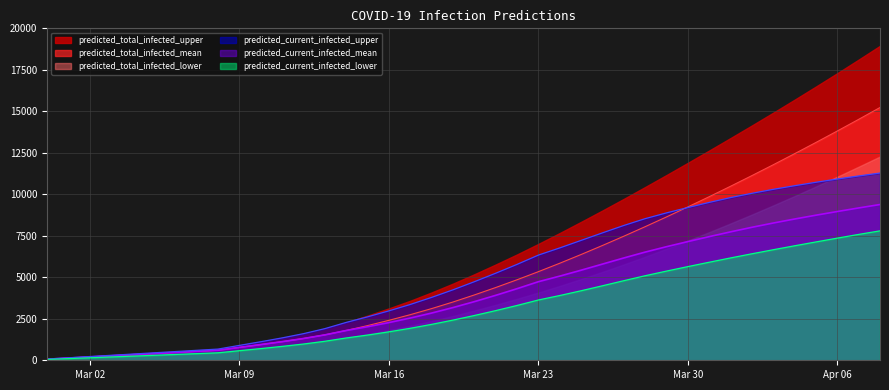

Rank the series by their maximum value, from lowest to highest.

predicted_current_infected_lower, predicted_current_infected_mean, predicted_current_infected_upper, predicted_total_infected_lower, predicted_total_infected_mean, predicted_total_infected_upper